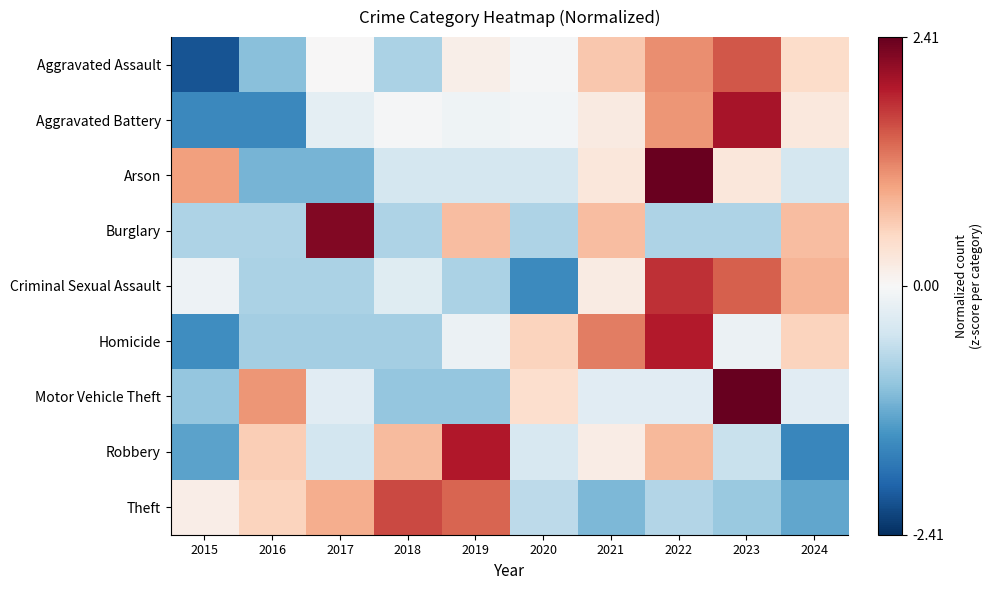

At which category is the sum across all series the highest?

2022